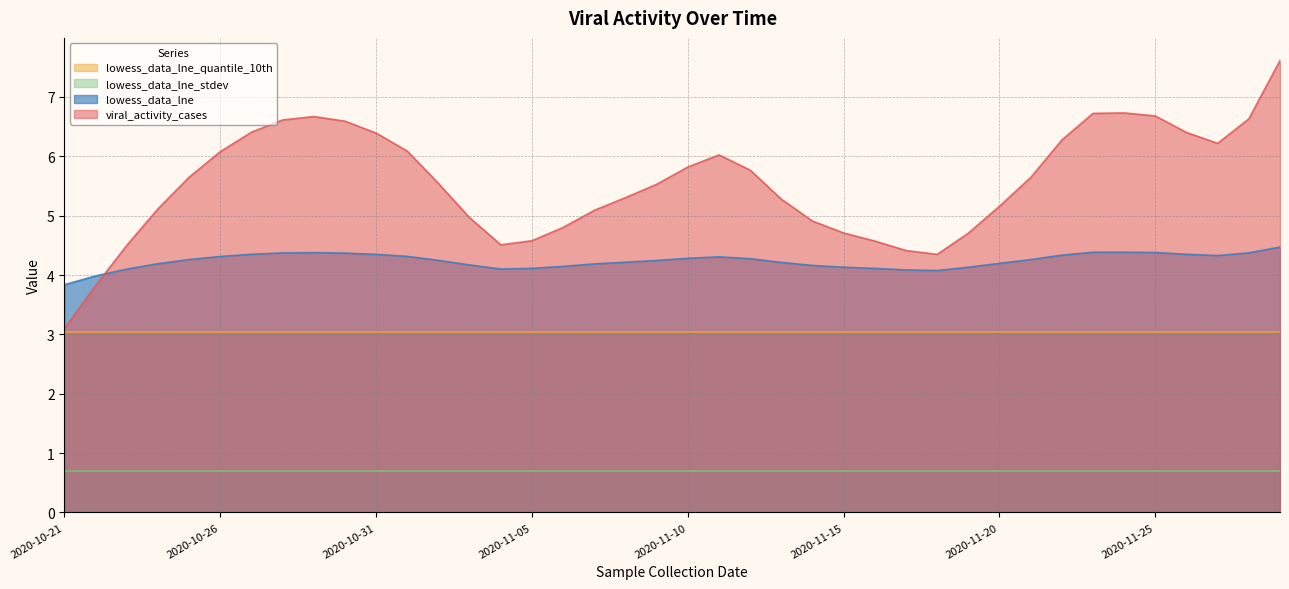

What is the difference between the highest and lowest values at 2020-11-10?

5.1